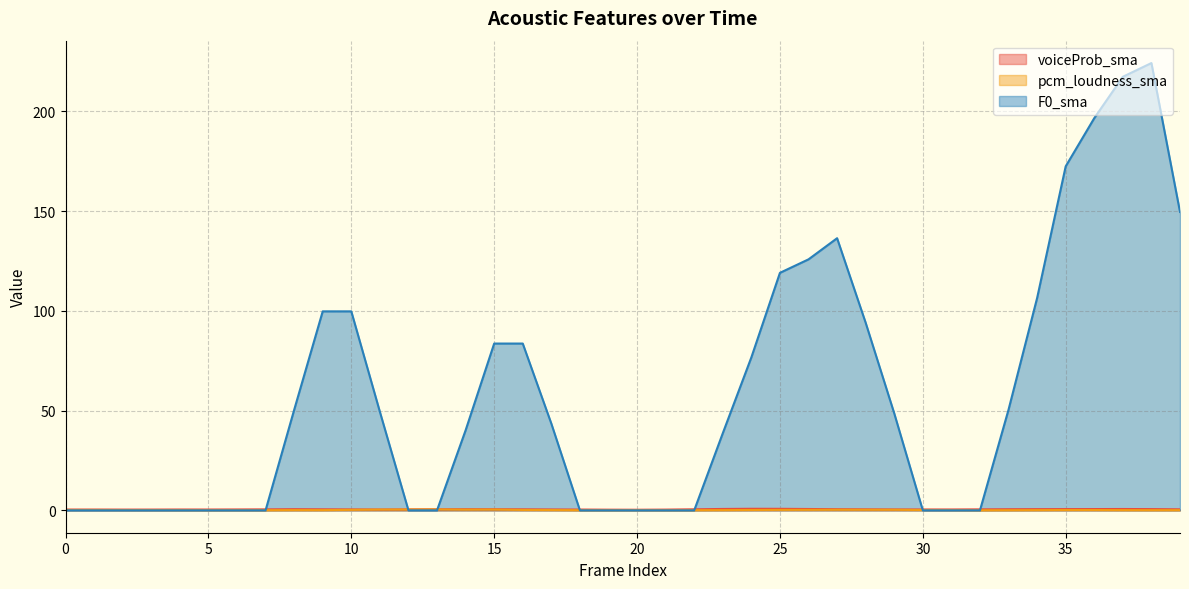

How many interior local peaks does the voiceProb_sma series have?

5